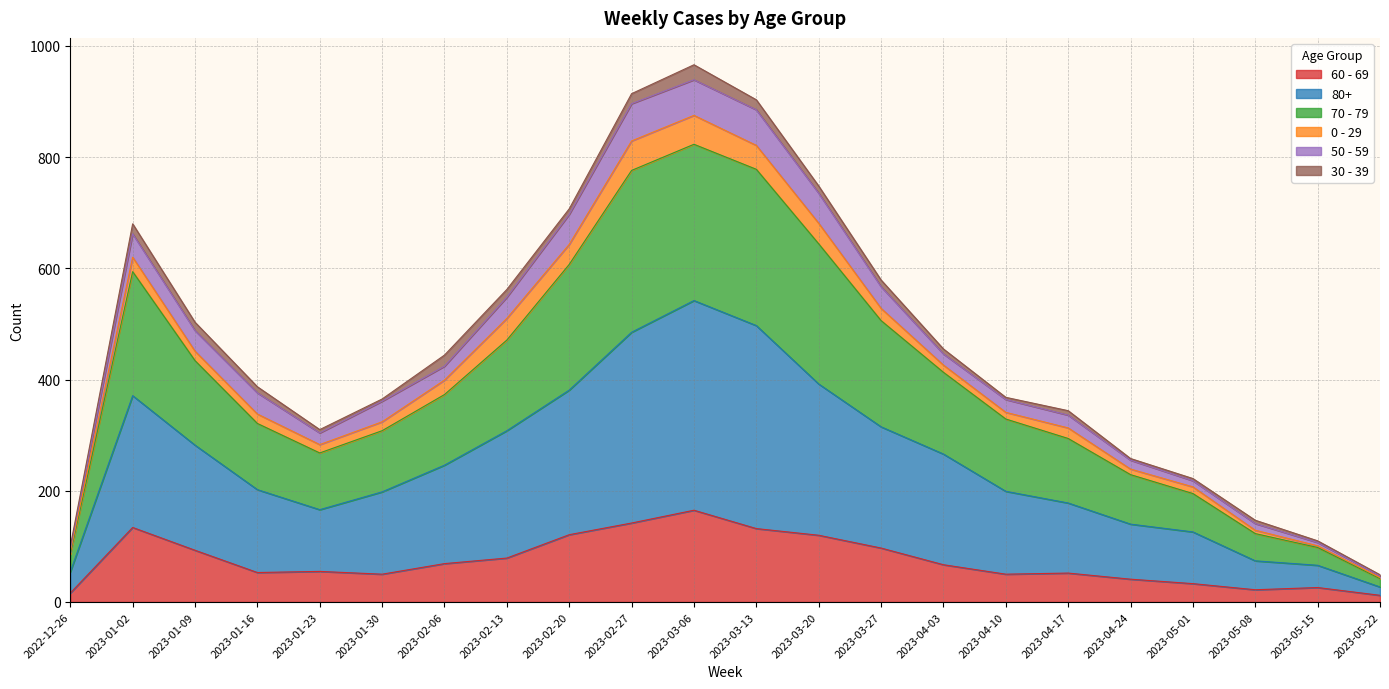

What is the label of the 20th point from the right?

2023-01-09